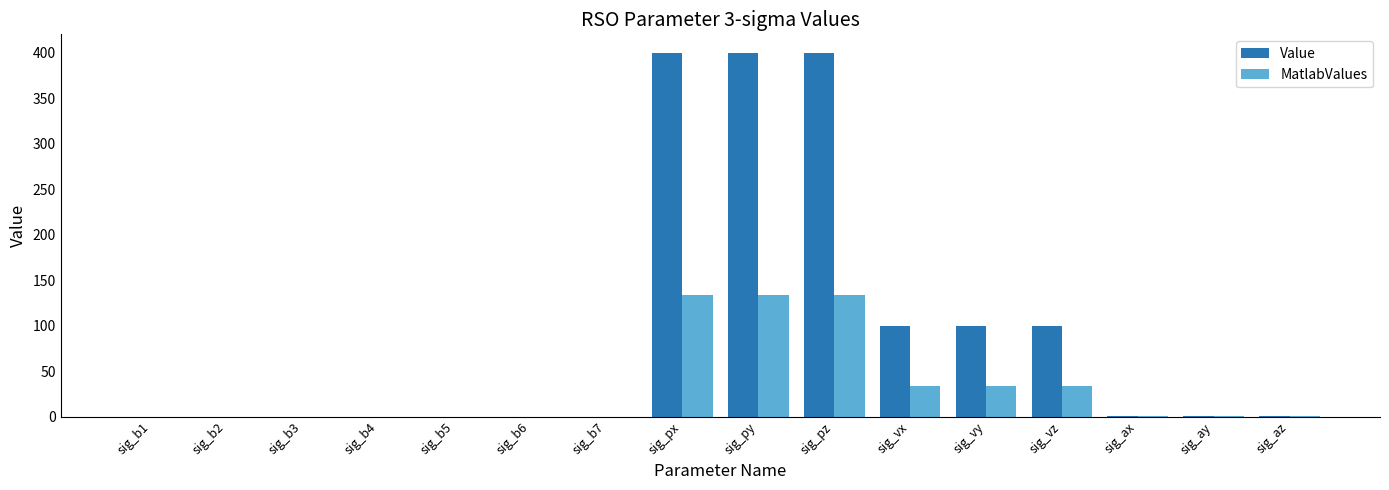

Between sig_b3 and sig_pz, which series saw the biggest shift?

Value